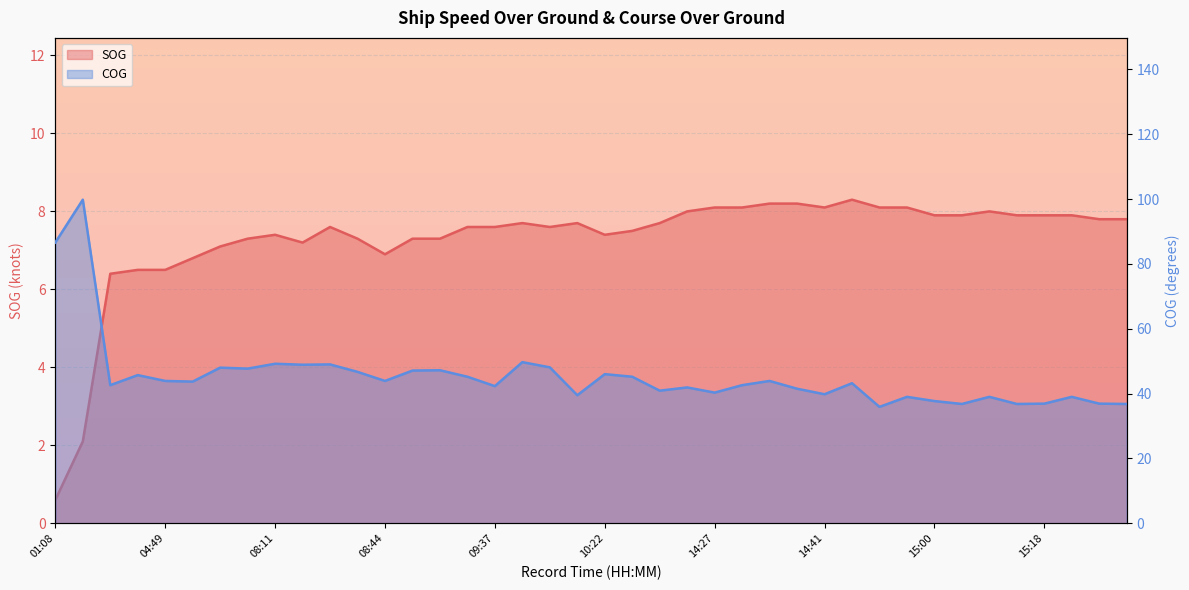

How many lines are shown in the chart?

2